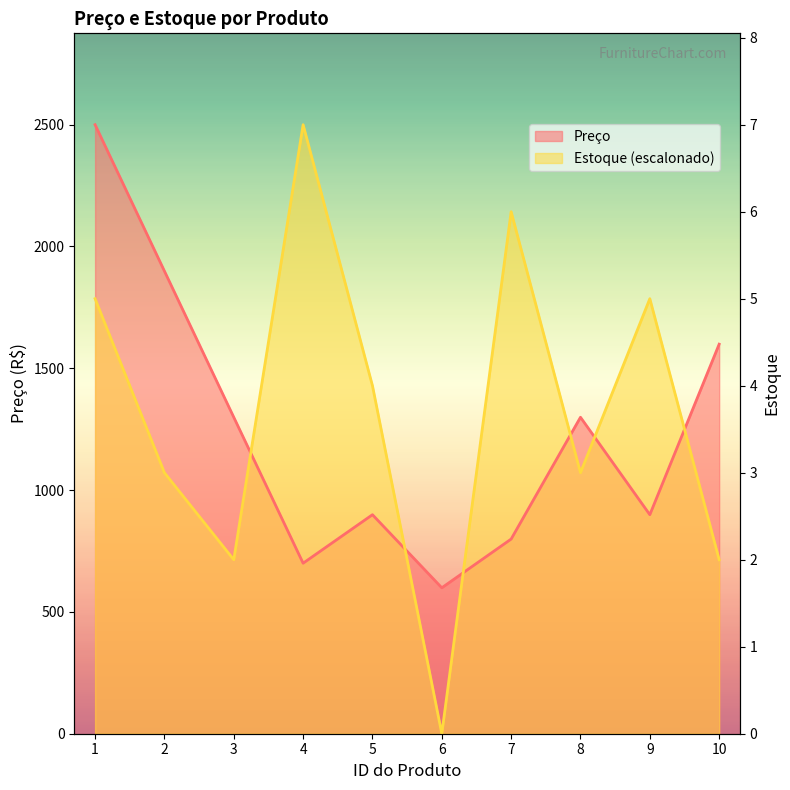

What is the value of the Estoque point at the 8th from the left?

1071.4